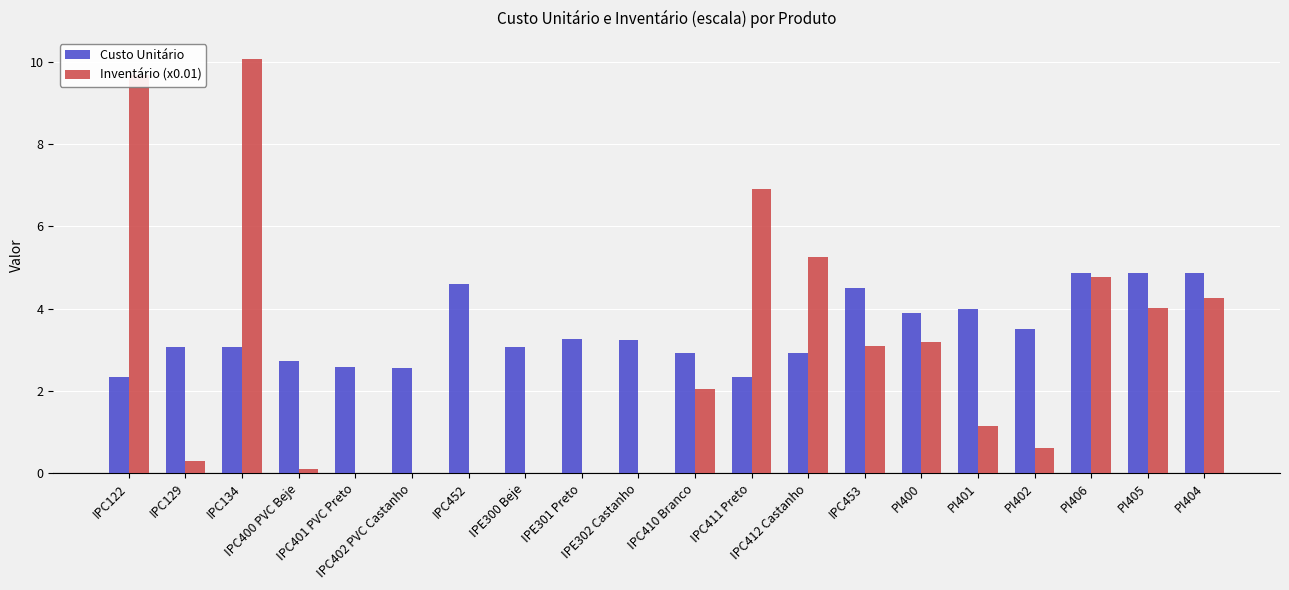

Is it true that Custo Unitário equals 3.1 at IPC134?

True